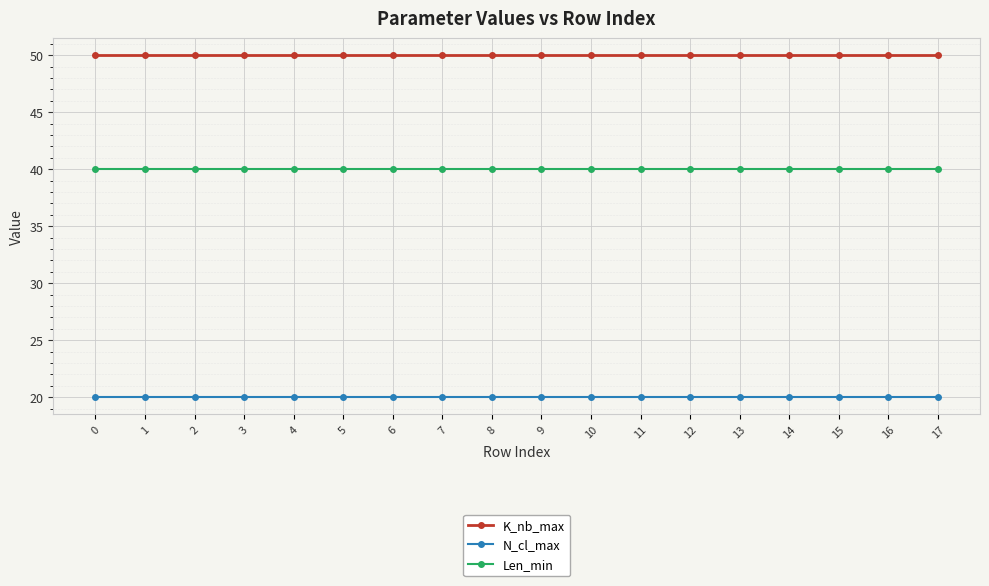

List the series in order of their peak value, highest first.

K_nb_max, Len_min, N_cl_max